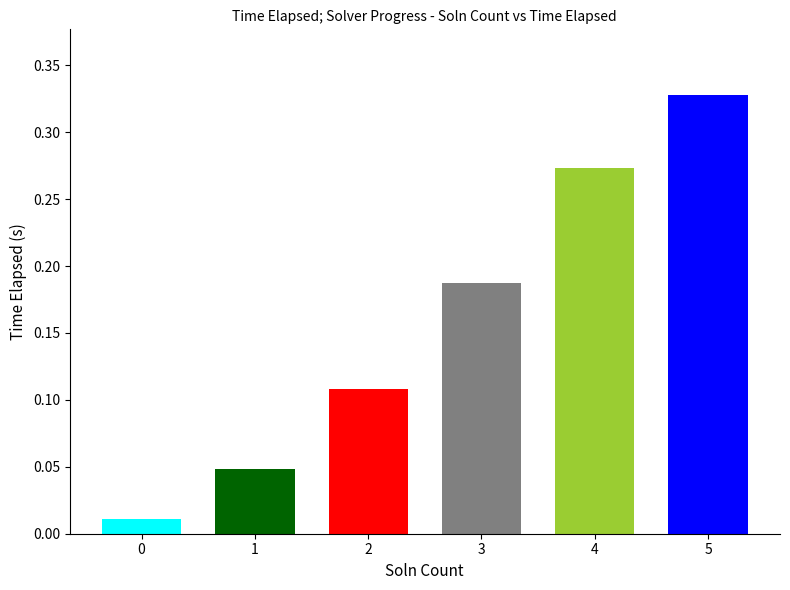

What is the change in value from 0 to 4?

+0.3